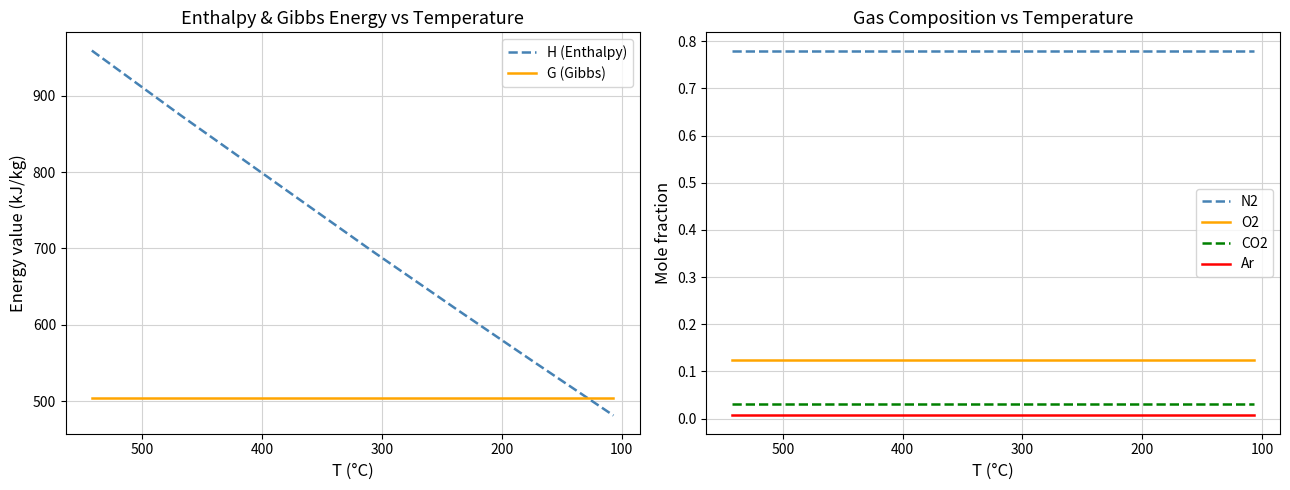

The value of CO2 at 0 is 0.0. True or false?

False